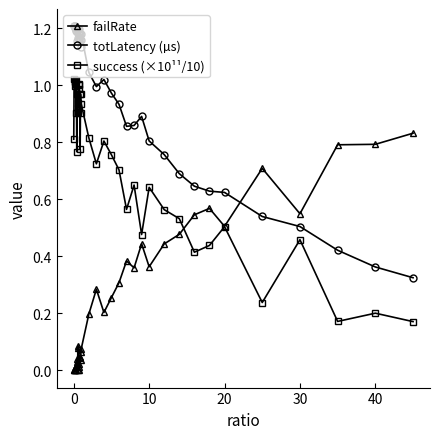

True or false: success (×10¹¹/10) has more than 0 interior local peaks.

True